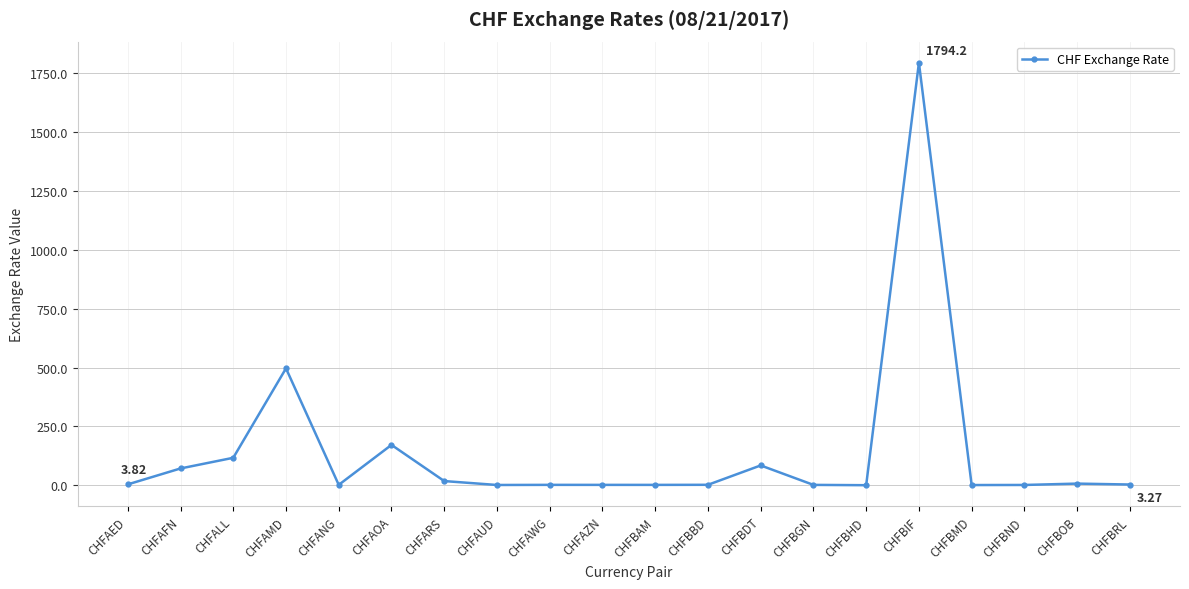

Which label corresponds to the largest value in the chart?

CHFBIF